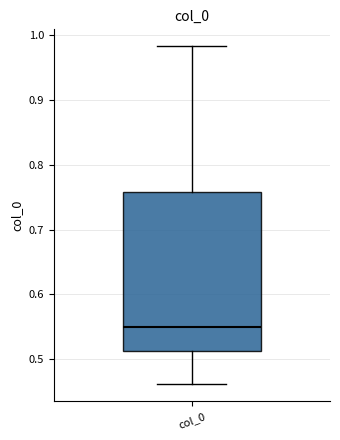

Read this box plot against the y-axis: the position of the median line, the range covered by the box, and the ends of both whiskers. The values are not printed on the chart, so give them approximately, as read against the axis.

median 0.55, box 0.51 to 0.76, whiskers 0.46 to 0.98